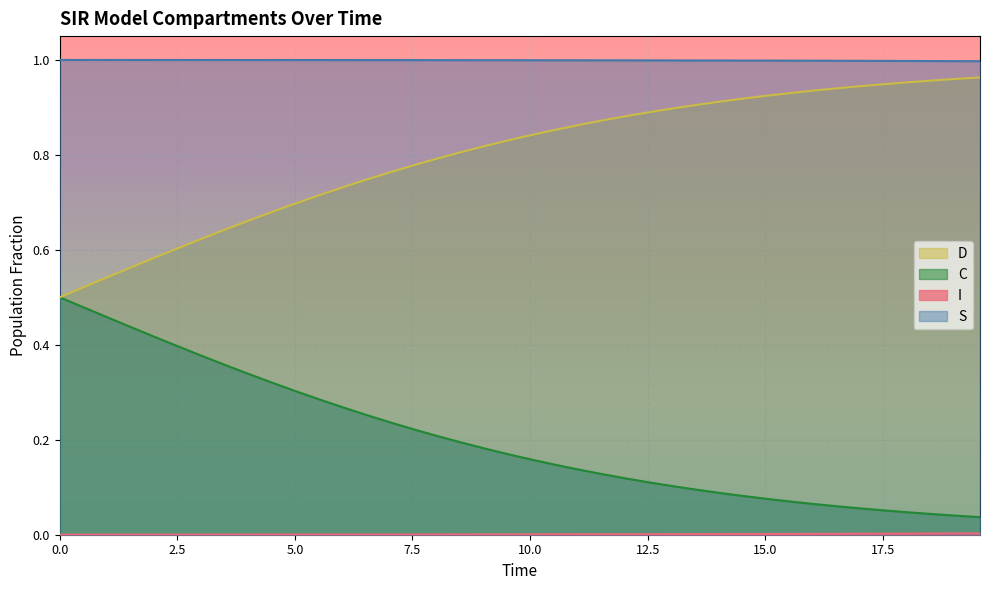

Which series has the largest total across all categories?

S